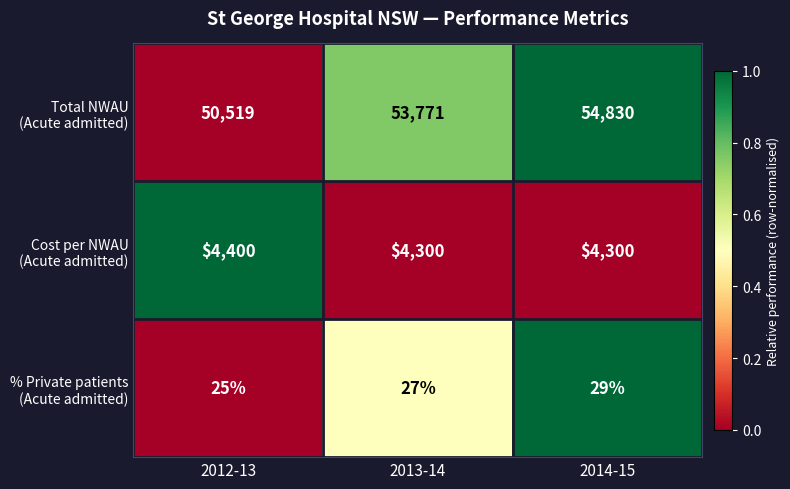

What is the spread (max minus min) of values at 2014-15?

54801